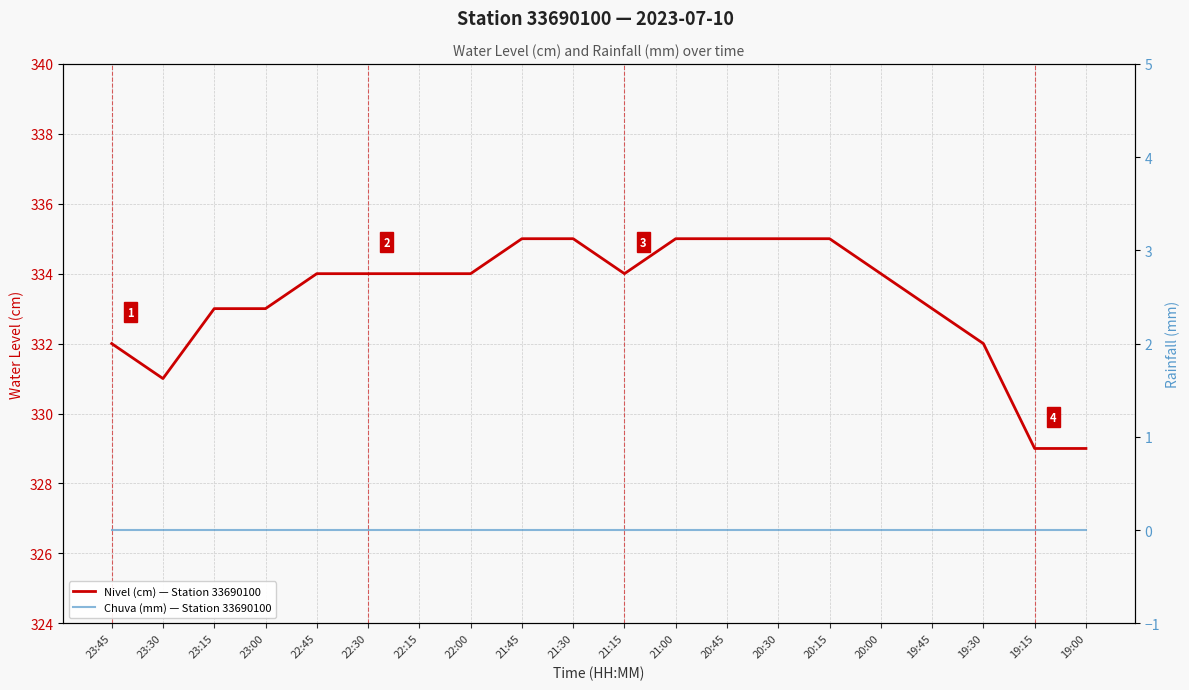

True or false: Nivel (cm) — Station 33690100 has more than 2 points higher than both neighbors.

False